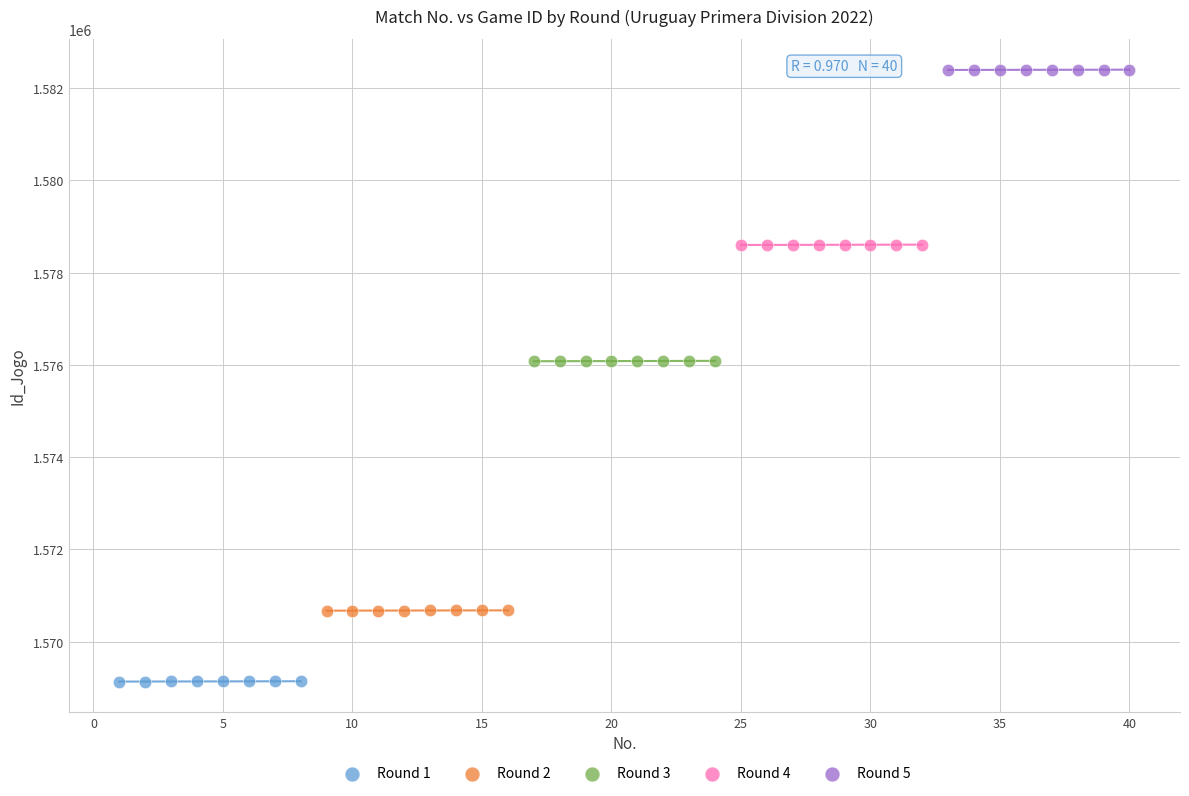

Which series reaches the minimum Y coordinate?

Round 1